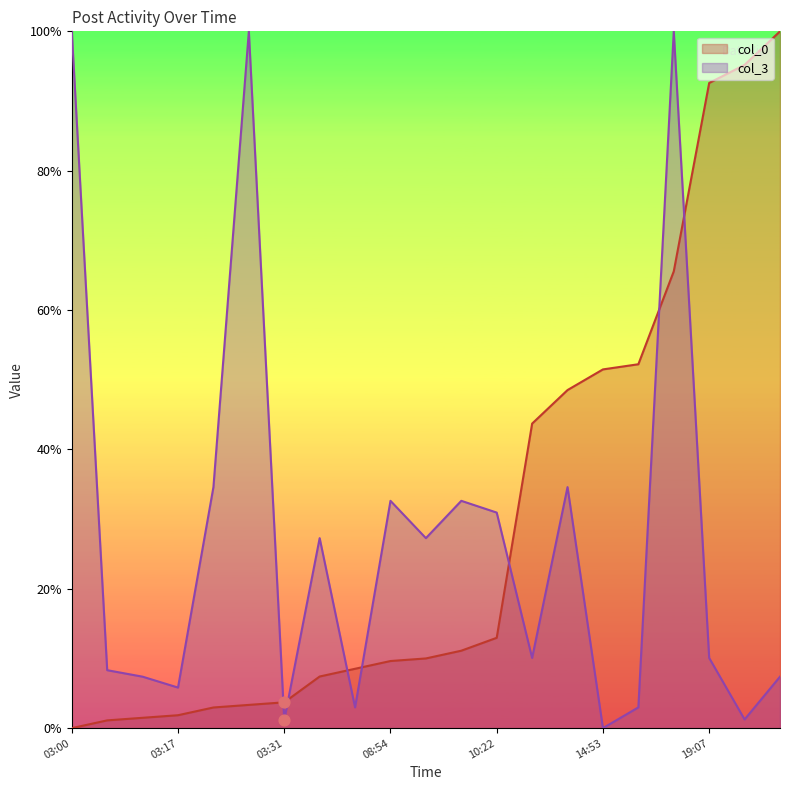

At how many categories does at least one series exceed 88?

6